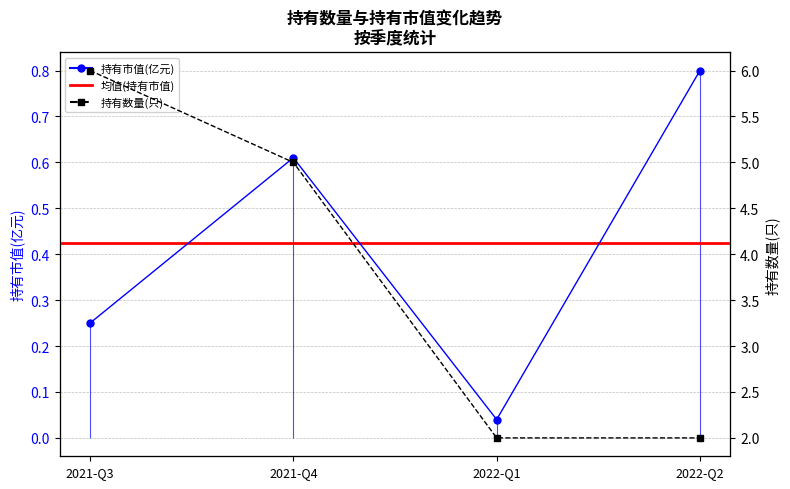

Rank the series by their average value, from lowest to highest.

持有市值(亿元), 持有数量(只)